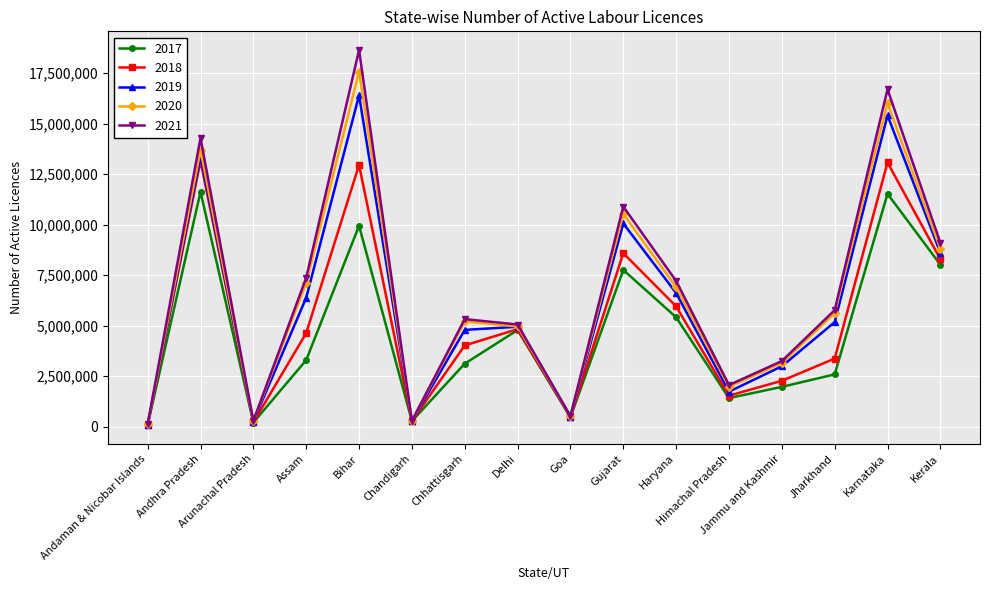

True or false: 2017 has more than 0 interior local peaks.

True